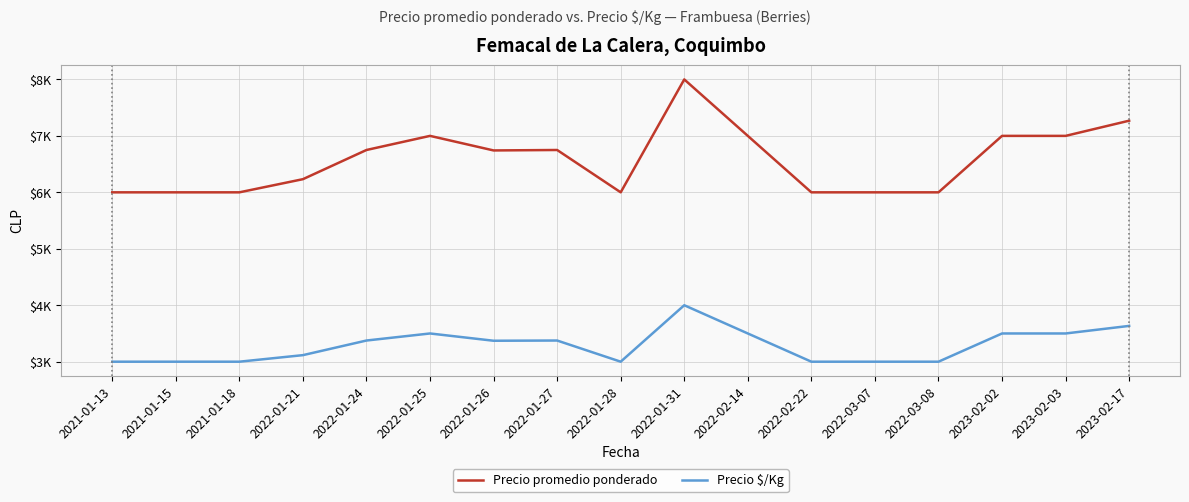

The Precio promedio ponderado series shows 7000 at 2023-02-02. True or false?

True